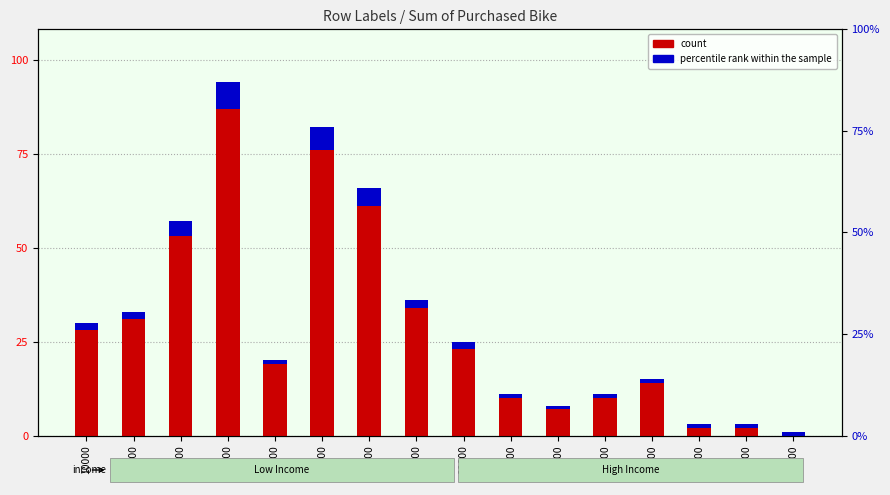

Which series changed the most between 50000 and 70000?

count